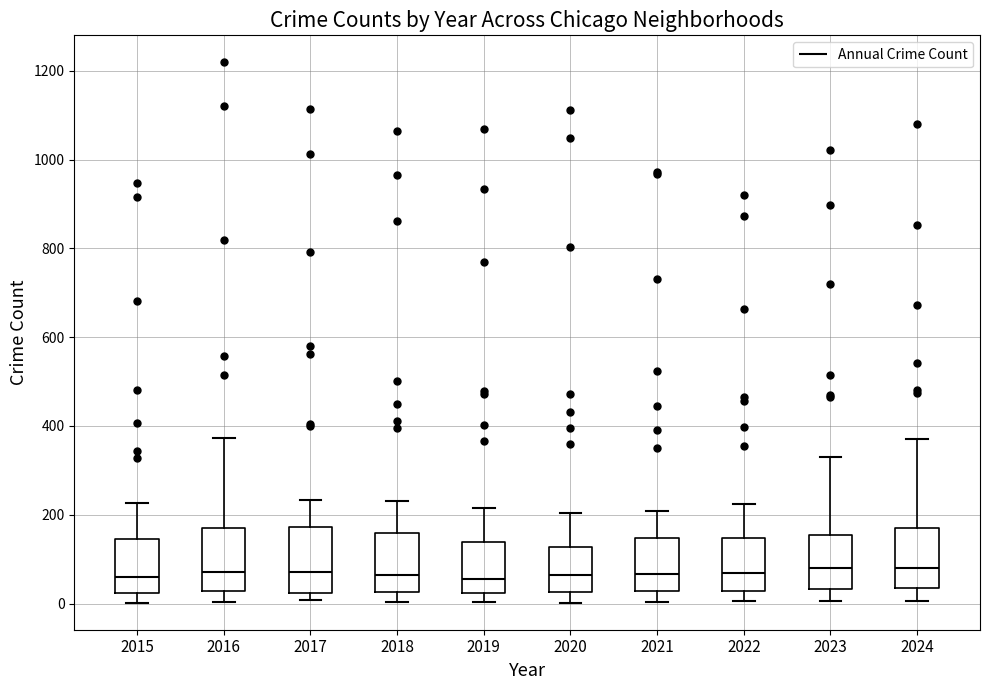

Reading left to right, read every box against the y-axis: the position of its median line, the range the box covers, and the ends of its whiskers. The values are not printed on the chart, so give them approximately, as read against the axis.

2015: median 60, box 20 to 140, whiskers 0 to 220
2016: median 80, box 20 to 160, whiskers 0 to 380
2017: median 80, box 20 to 180, whiskers 0 to 240
2018: median 60, box 20 to 160, whiskers 0 to 240
2019: median 60, box 20 to 140, whiskers 0 to 220
2020: median 60, box 20 to 120, whiskers 0 to 200
2021: median 60, box 20 to 140, whiskers 0 to 200
2022: median 60, box 20 to 140, whiskers 0 to 220
2023: median 80, box 40 to 160, whiskers 0 to 340
2024: median 80, box 40 to 180, whiskers 0 to 380